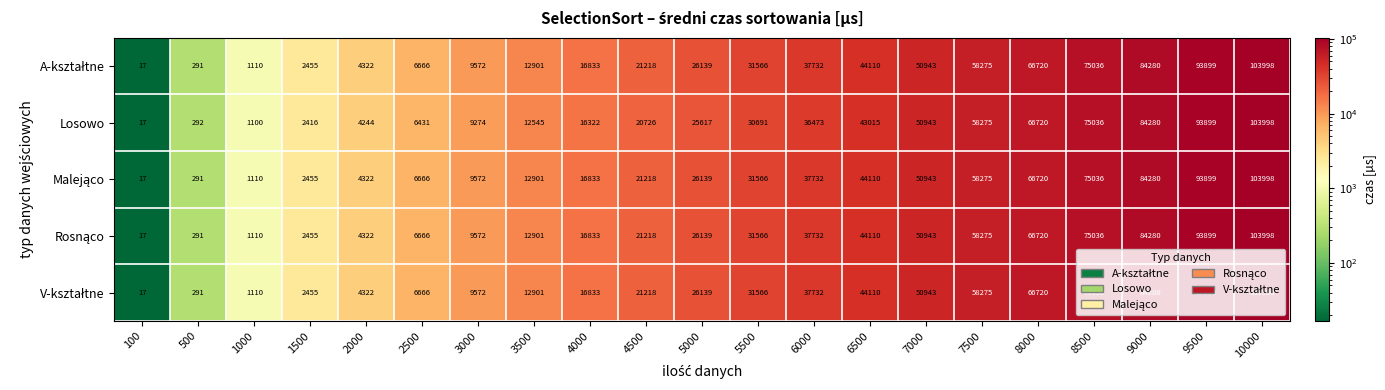

Where is Losowo nearest to the value 52007?

7000